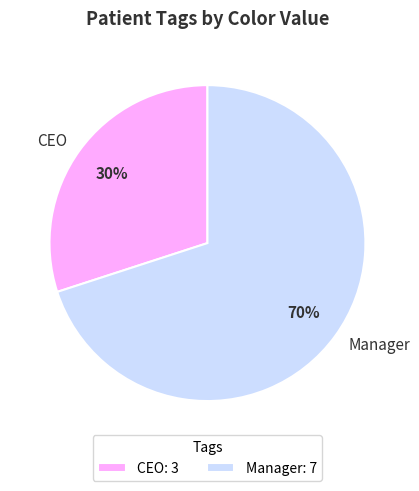

True or false: CEO accounts for 37% of the total.

False